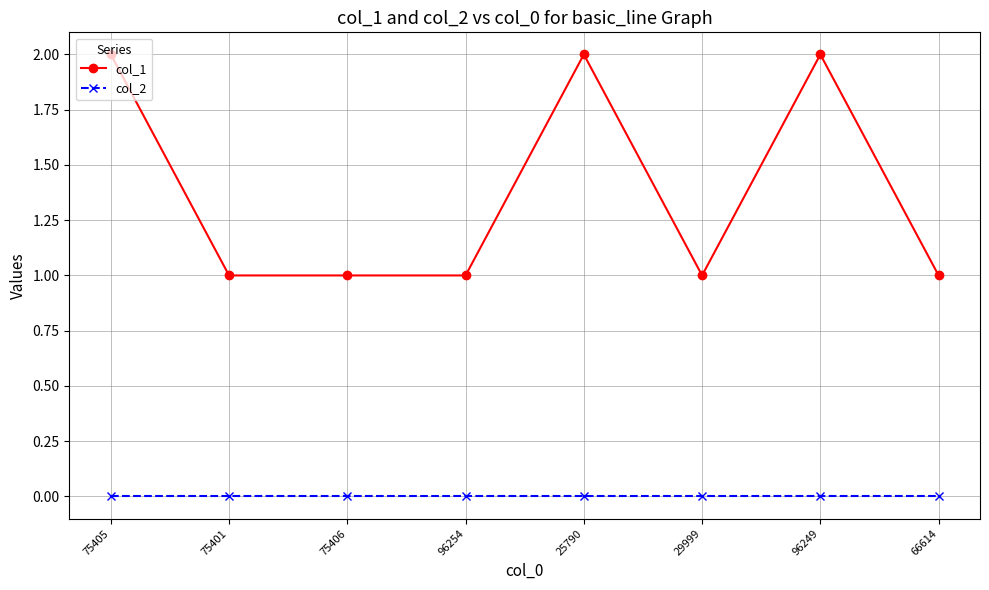

What is the value of the col_1 point at the 3rd from the left?

1